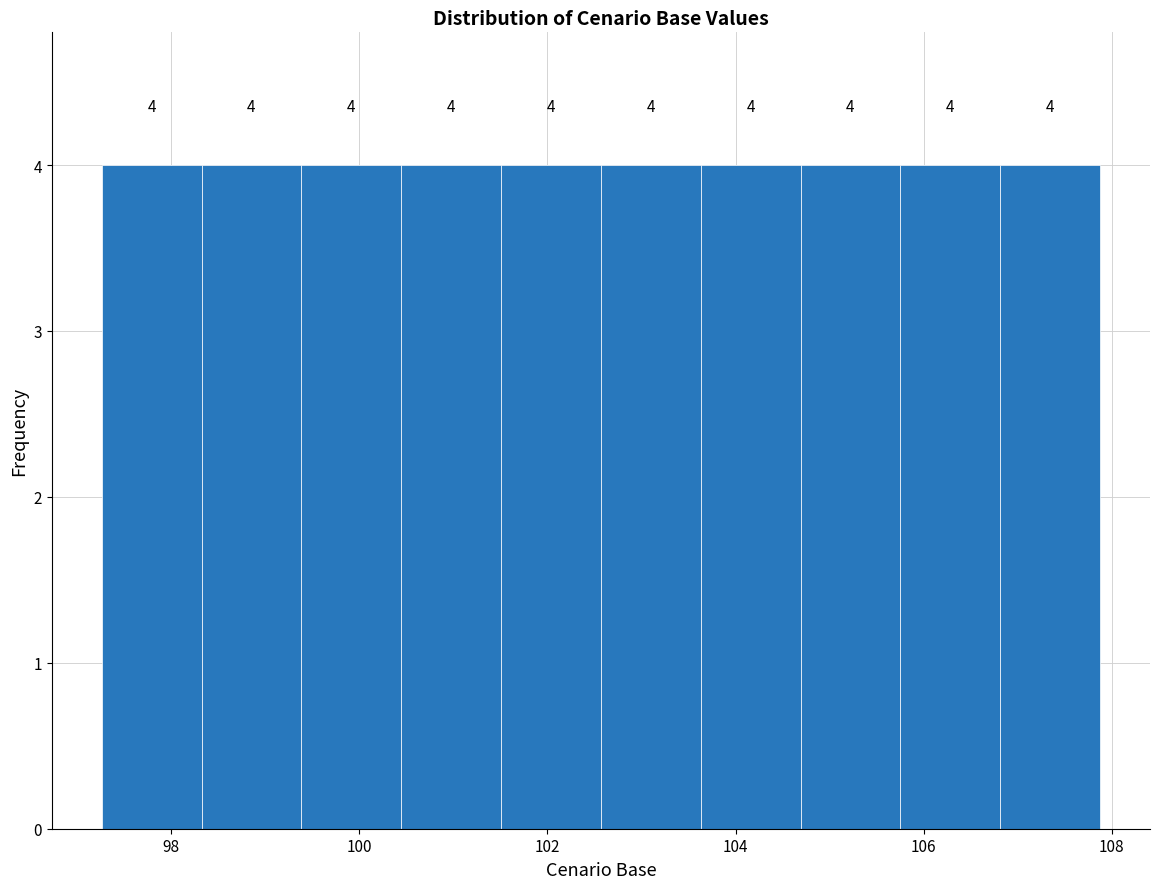

How tall is the bar that spans 105.8 to 106.8 on the x-axis? The bar edges are not printed on the chart, so give them approximately, as read against the axis.

4